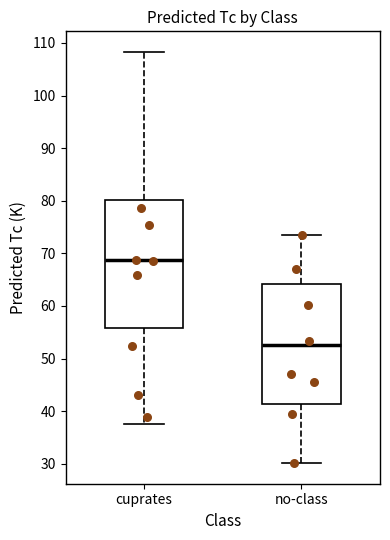

Reading left to right, read every box against the y-axis: the position of its median line, the range the box covers, and the ends of its whiskers. The values are not printed on the chart, so give them approximately, as read against the axis.

cuprates: median 69, box 56 to 80, whiskers 38 to 108
no-class: median 53, box 41 to 64, whiskers 30 to 74